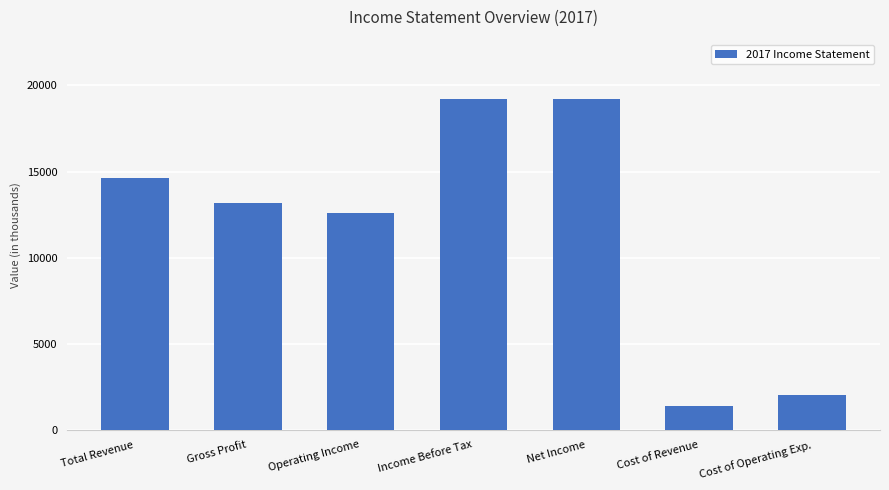

Is it true that the value at Gross Profit is 13200?

True